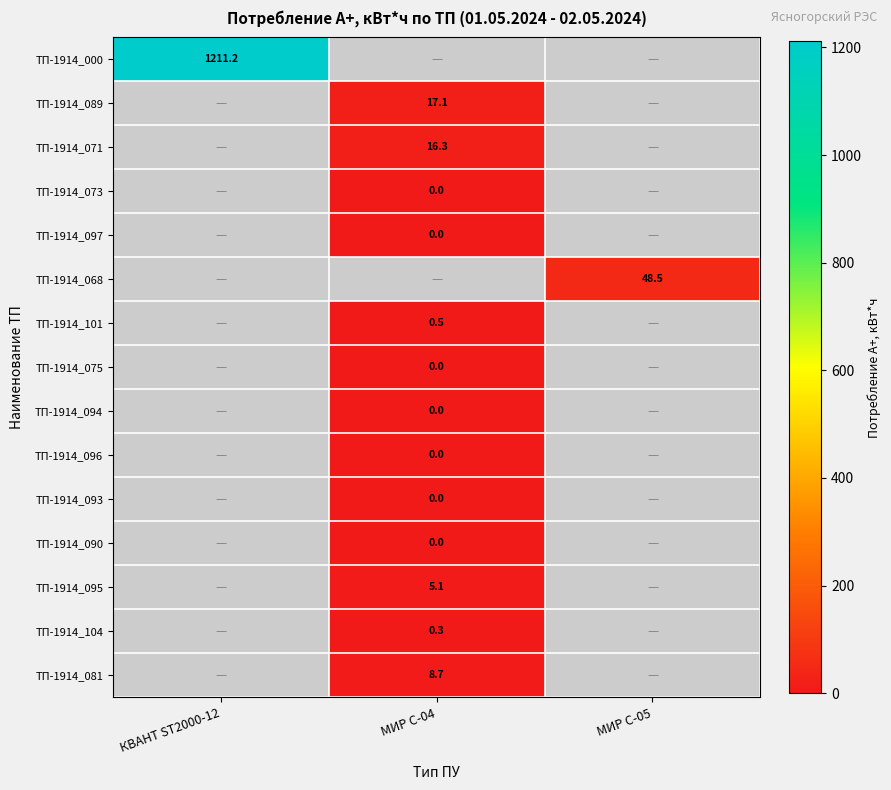

Between МИР С-04 and КВАНТ ST2000-12, which is larger?

КВАНТ ST2000-12